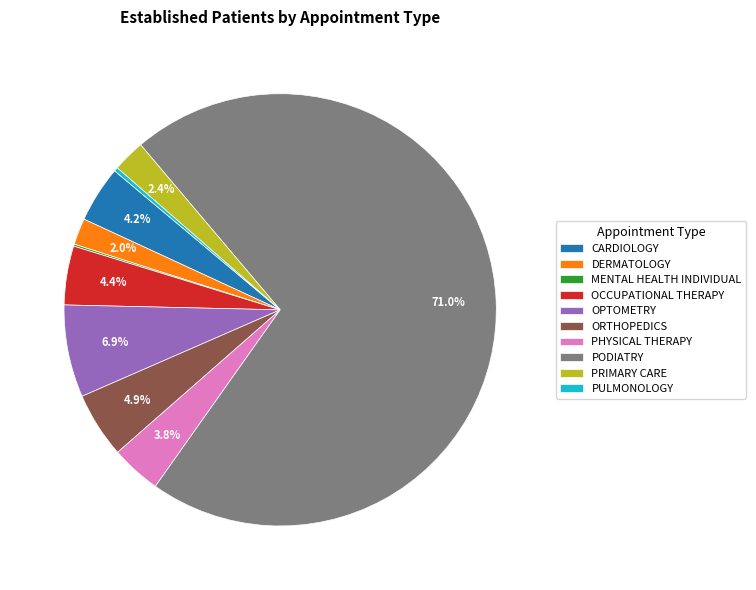

What is the ratio of the value at DERMATOLOGY to the value at PHYSICAL THERAPY?

0.5